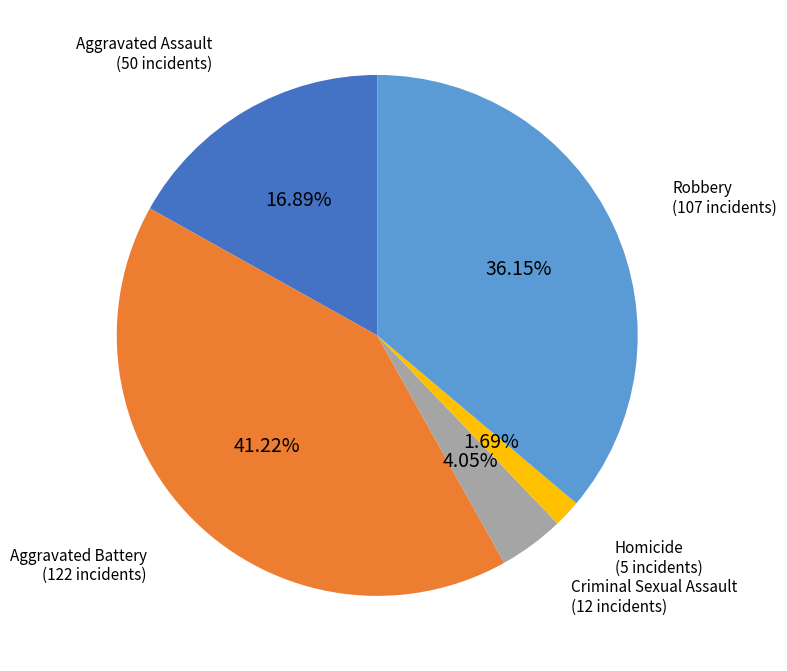

How many segments does this pie chart have?

5